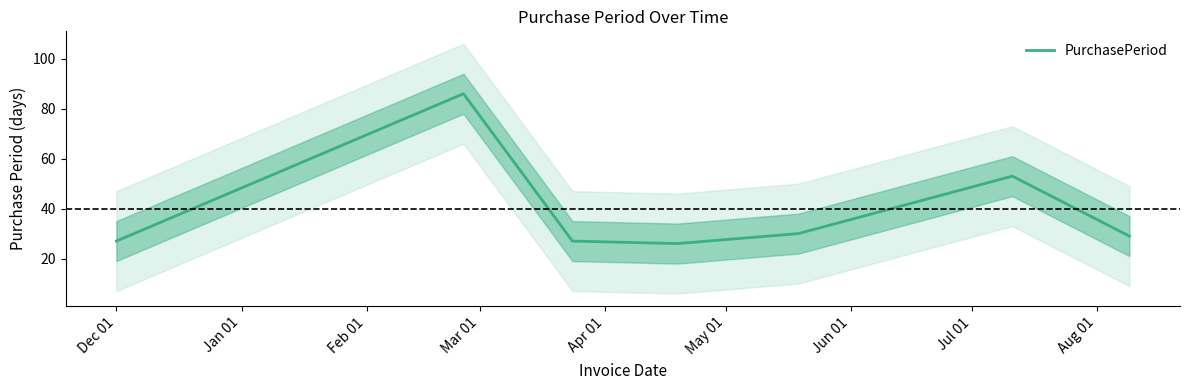

What is the highest value of the PurchasePeriod series?

86